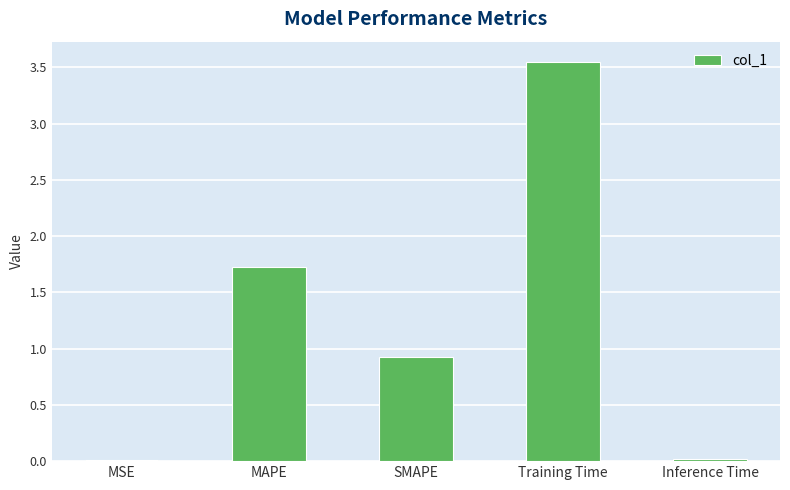

What is the sum of all values?

6.2